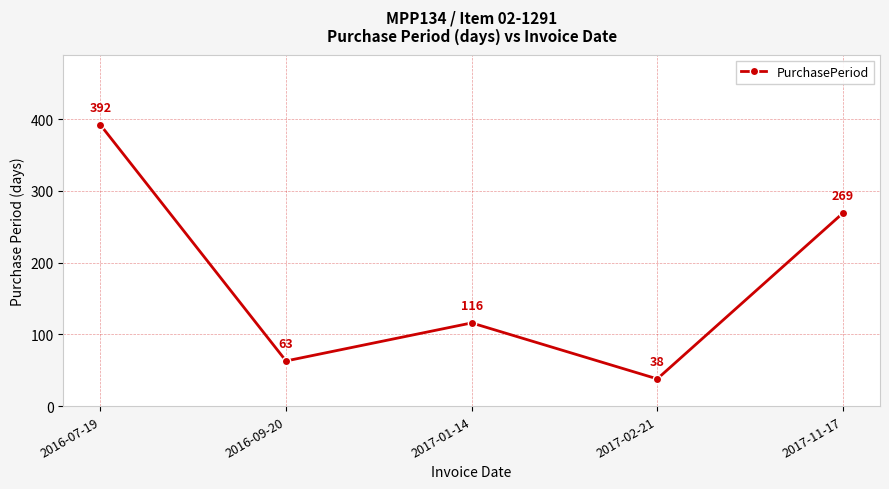

At which label does the data first exceed 116?

2016-07-19